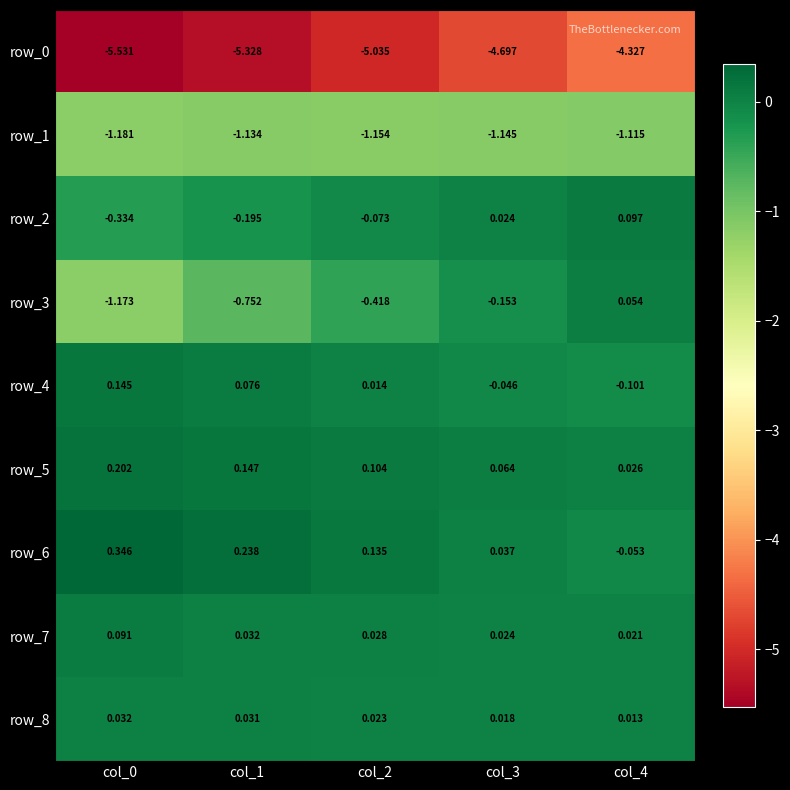

Is the value of row_0 at col_2 greater than the value of row_4 at col_0?

No